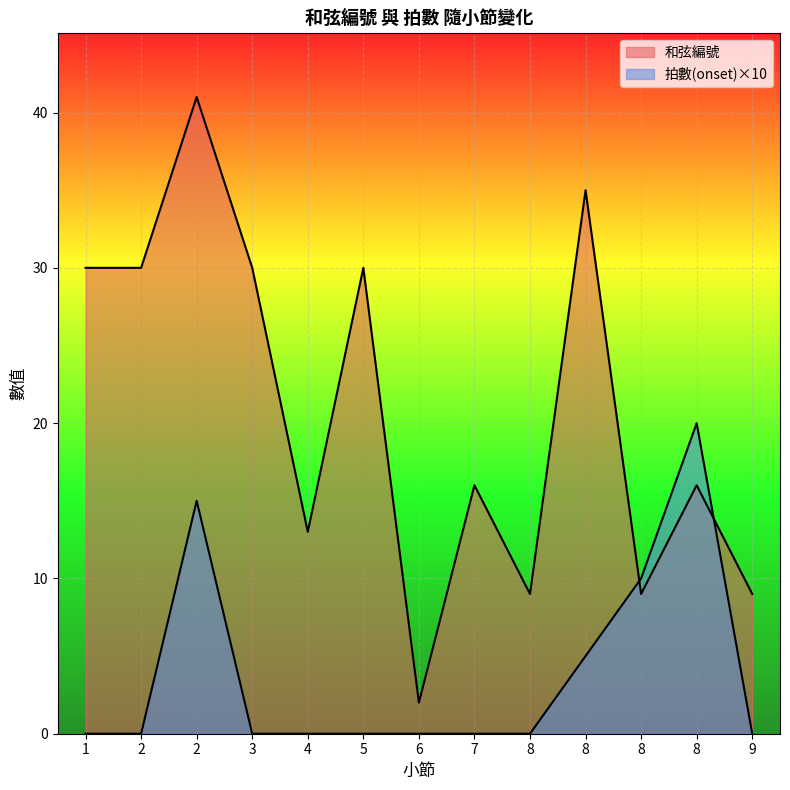

Reading right to left, what are all the values shown in this chart?

和弦編號: 9=9	8=16	8=9	8=35	8=9	7=16	6=2	5=30	4=13	3=30	2=41	2=30	1=30
拍數(onset): 9=0	8=20	8=10	8=5	8=0	7=0	6=0	5=0	4=0	3=0	2=15	2=0	1=0